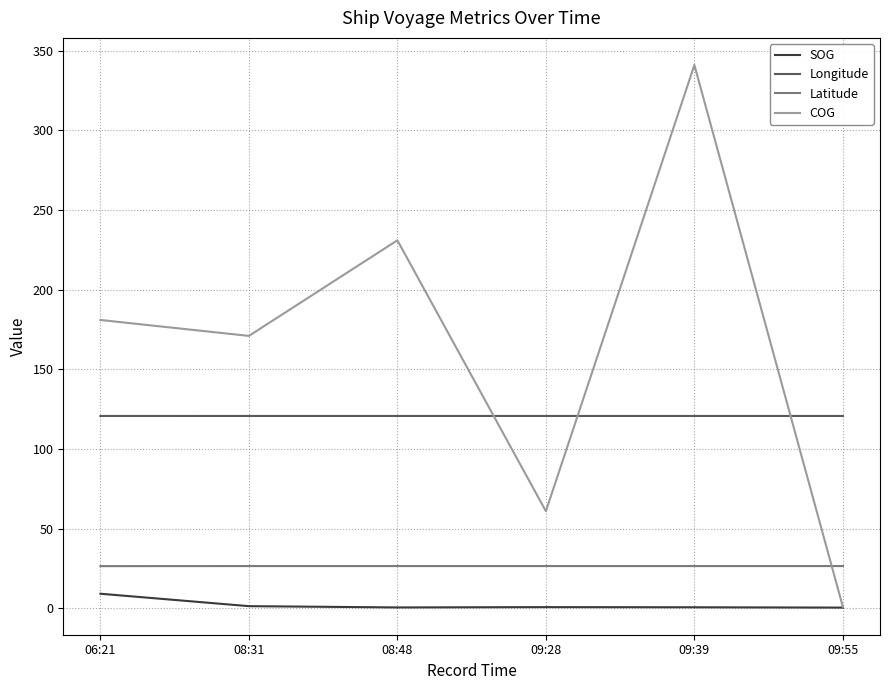

Count the COG values in the range 61 to 231.

4